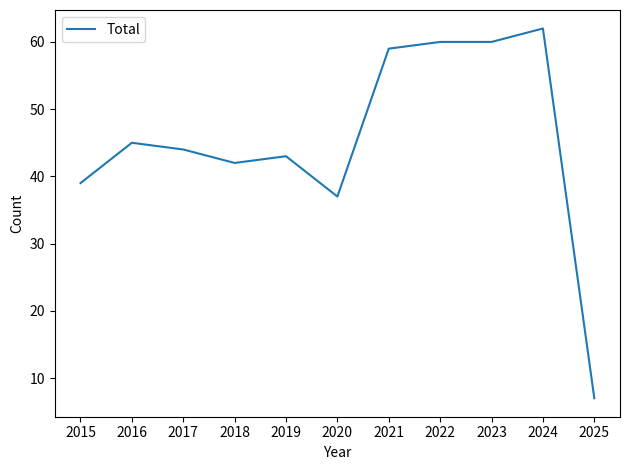

Which has a higher value, 2015 or 2020?

2015